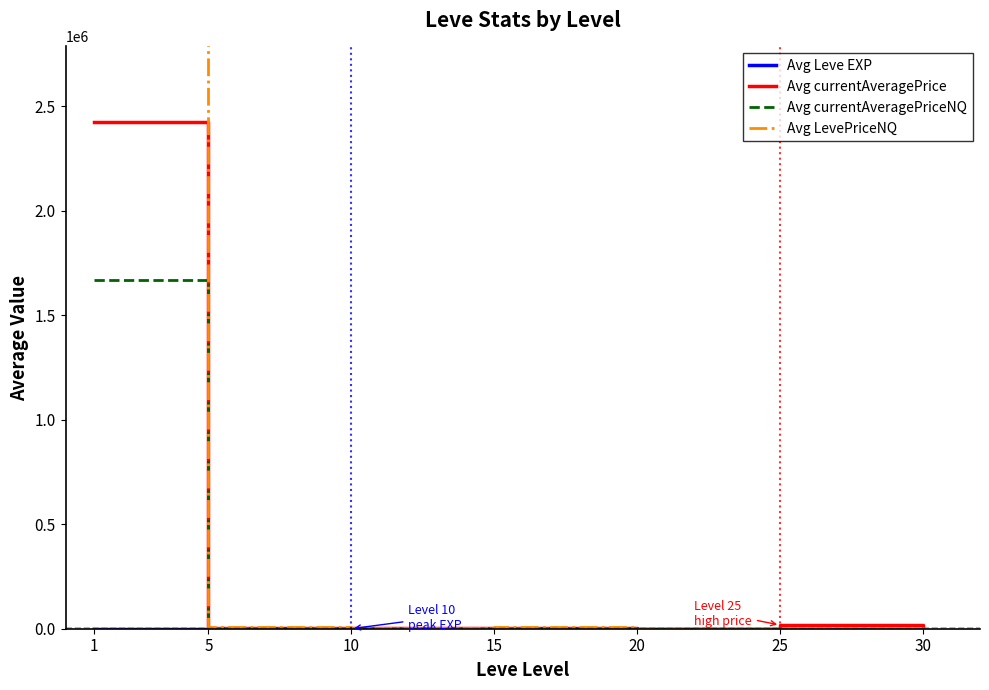

What is the average value of the Avg LevePriceNQ series?

718081.7